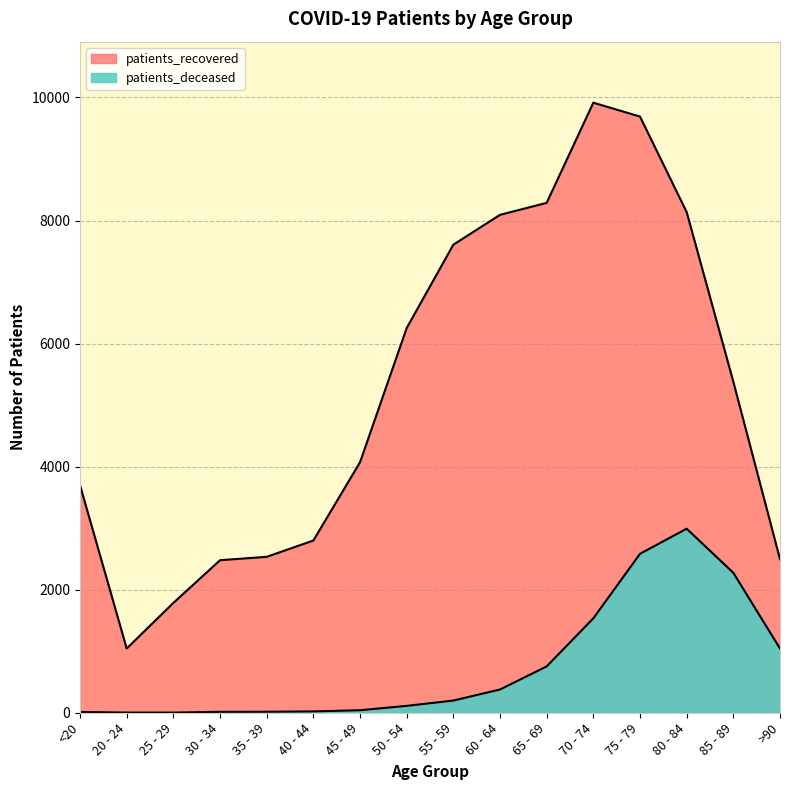

What is the smallest value displayed?

3